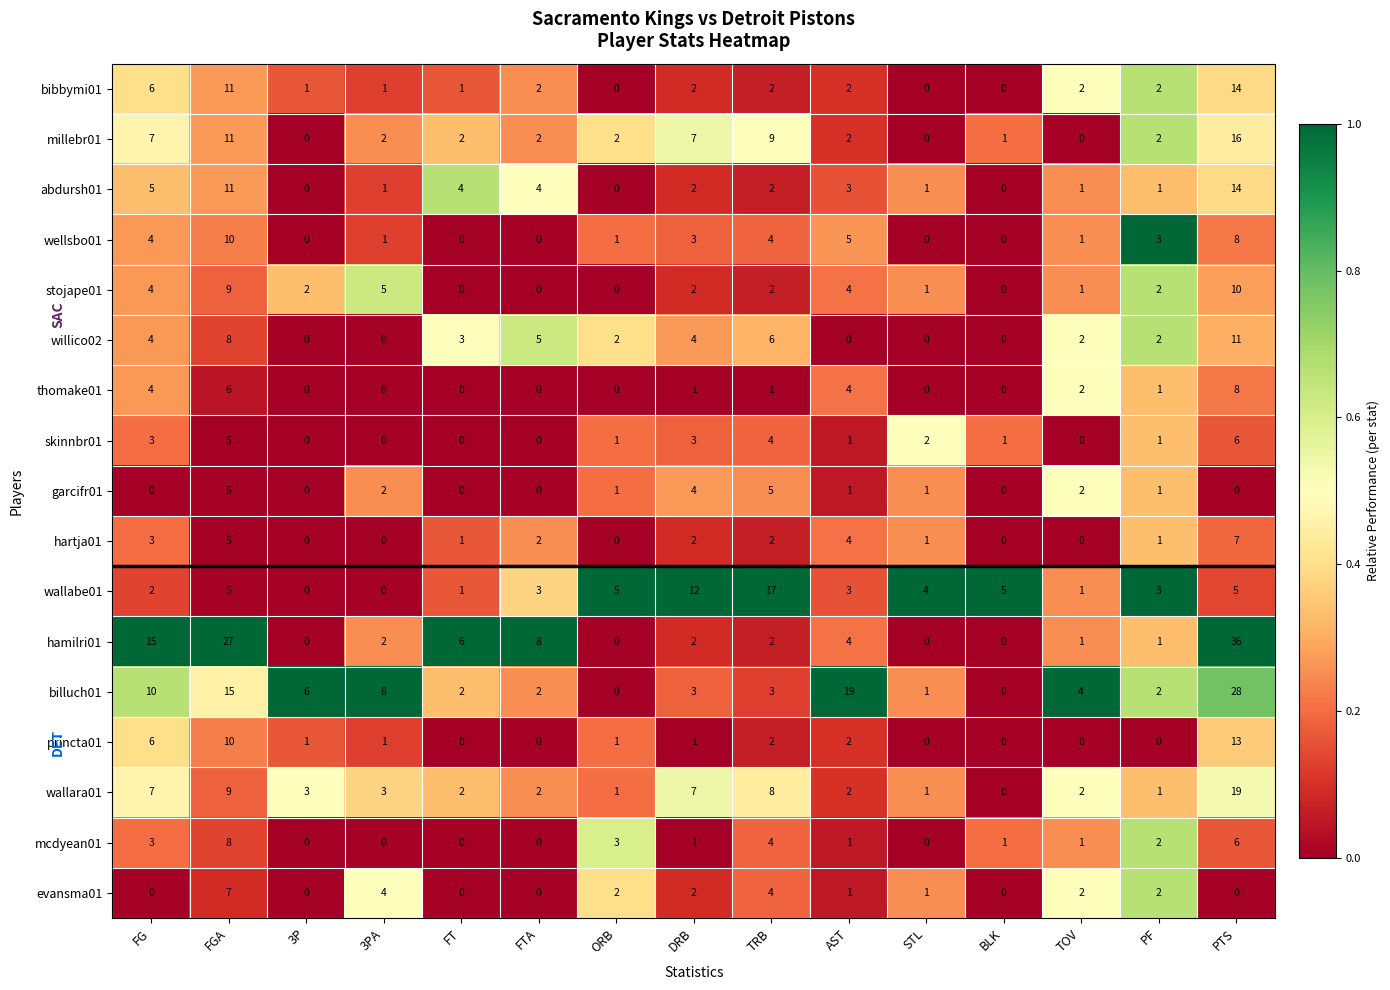

Between 3P and PF, which series saw the biggest shift?

billuch01